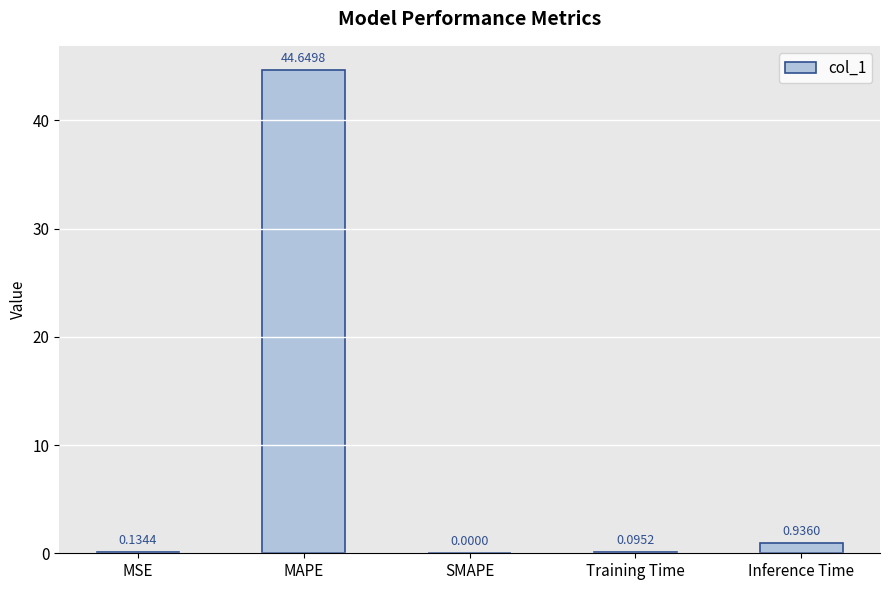

Count the number of data series in this chart.

1